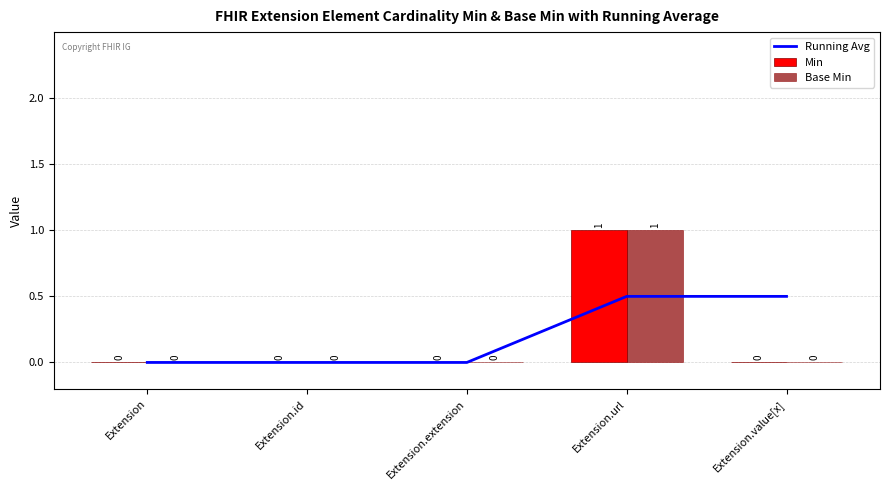

True or false: Base Min has a value of -0.5 at Extension.id.

False